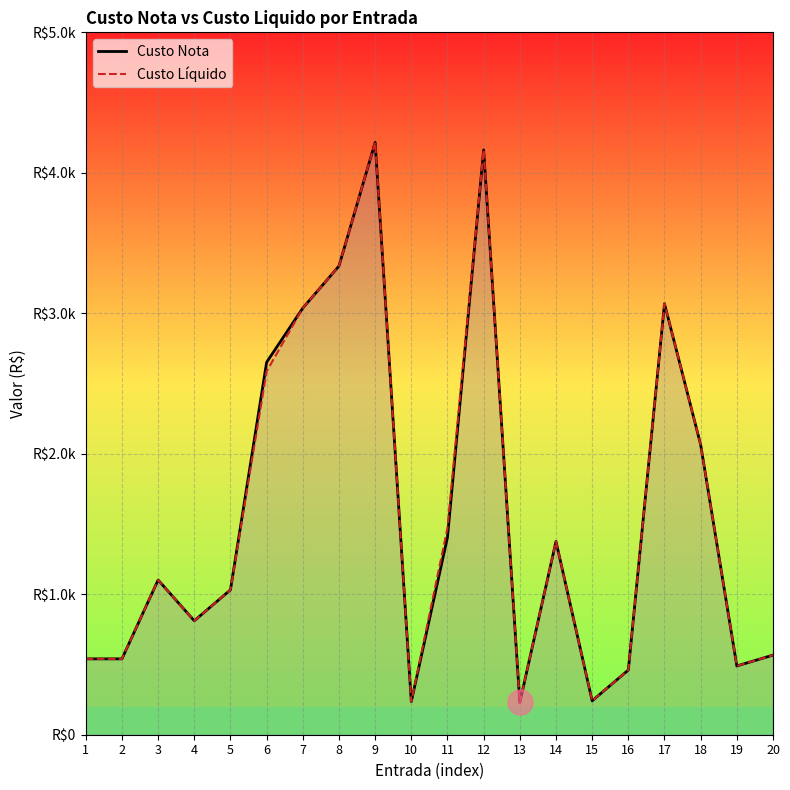

True or false: Custo Nota has a value of 603.3 at 18.

False